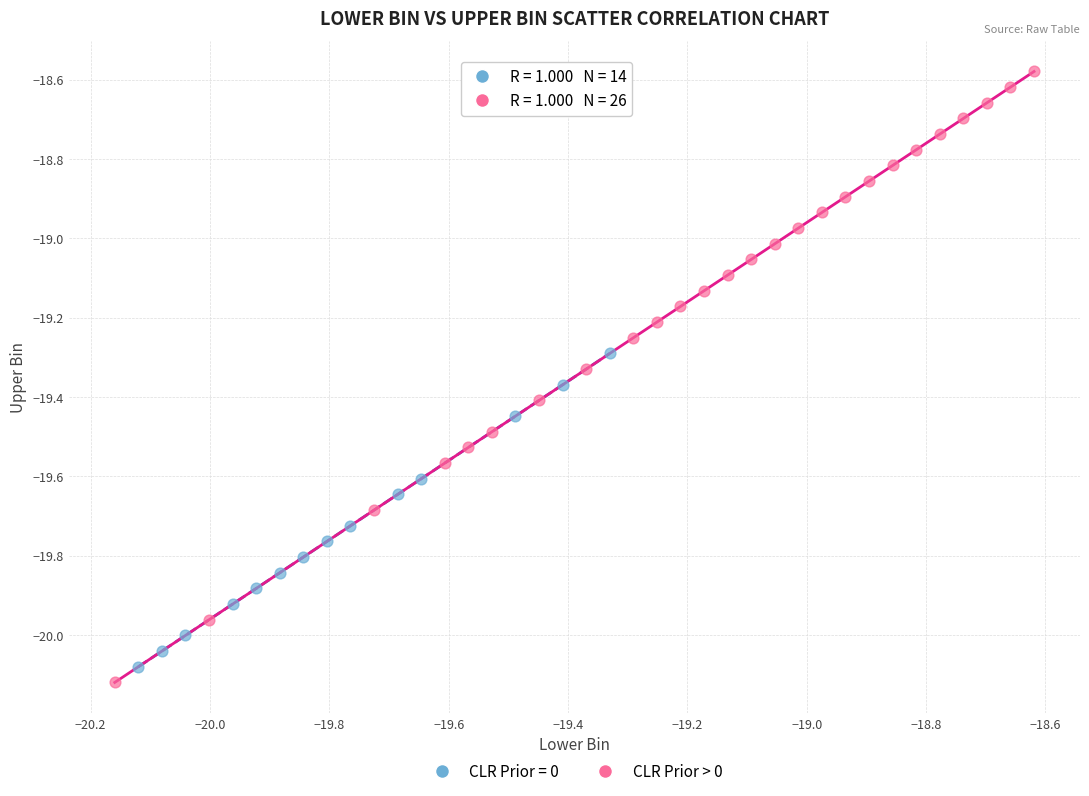

Which series reaches the maximum Y coordinate?

CLR Prior > 0